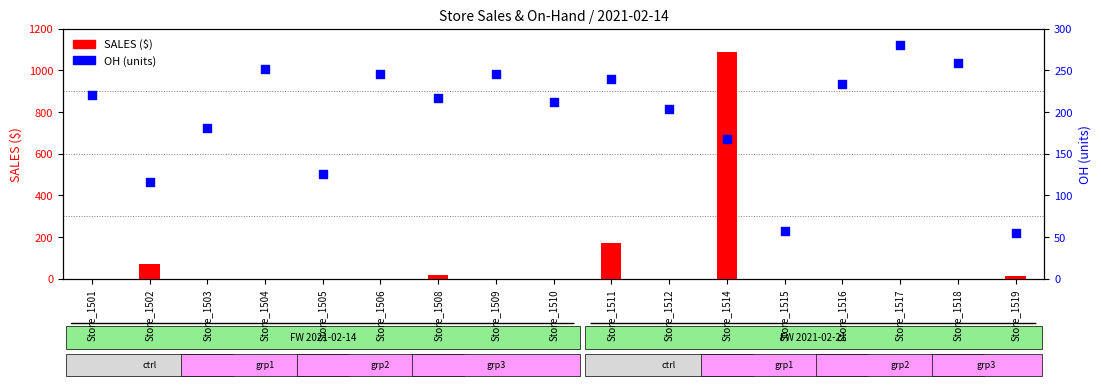

What is the total value across all series at Store_1519?

66